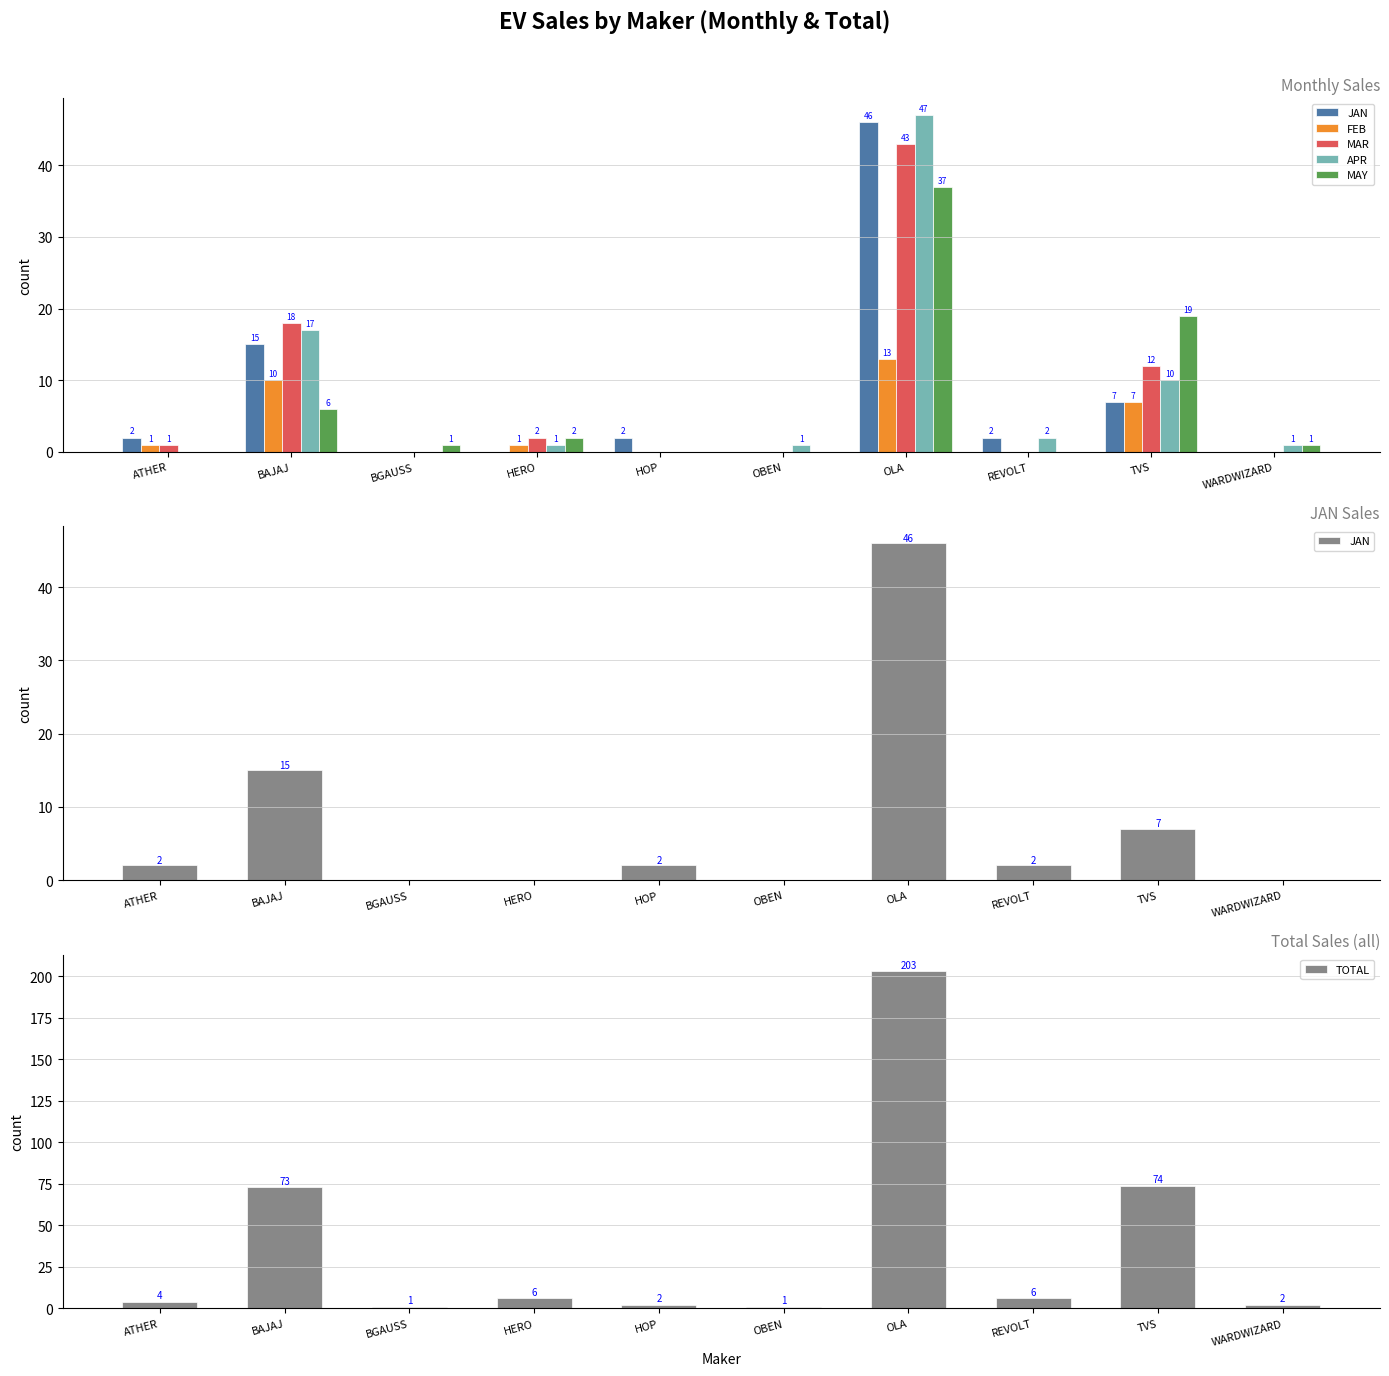

What is the spread (max minus min) of values at OLA?

190